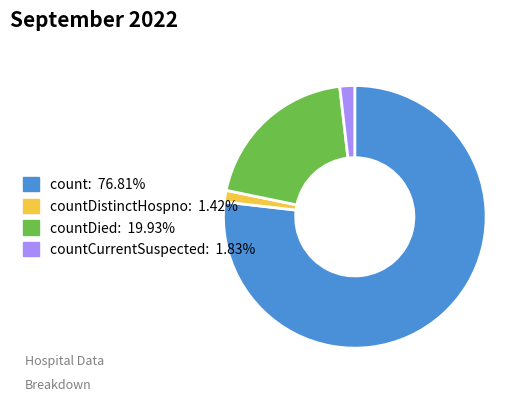

Is there a majority slice in this chart?

Yes